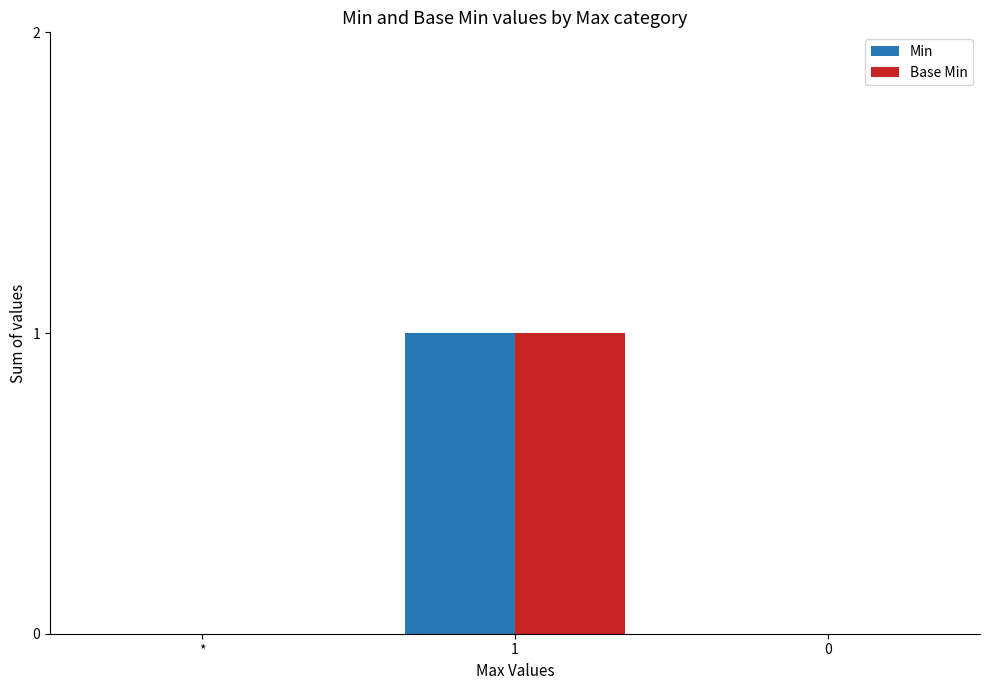

The Min series shows -1 at *. True or false?

False